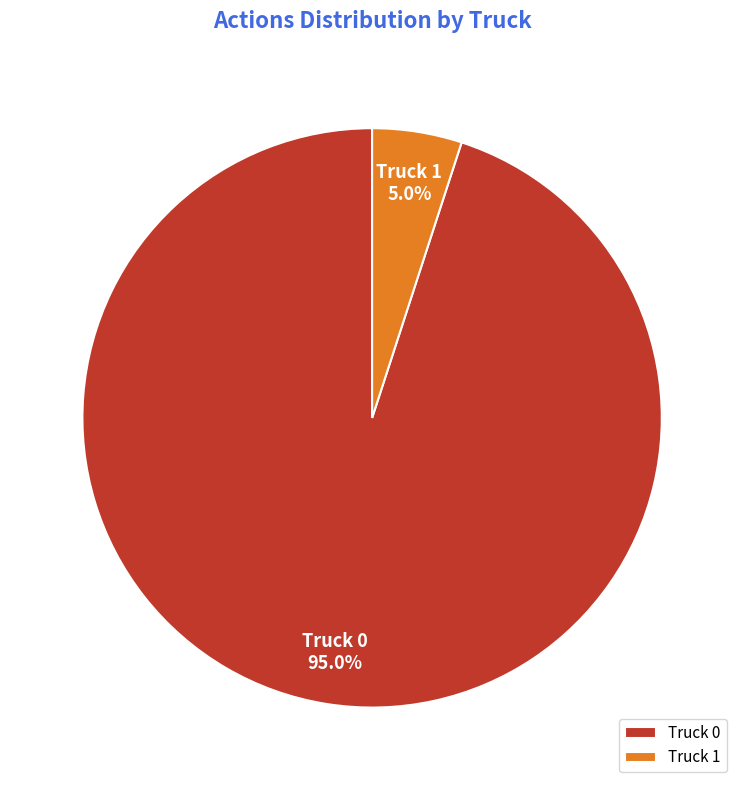

To the nearest percent, what percentage of the pie is Truck 1?

5%